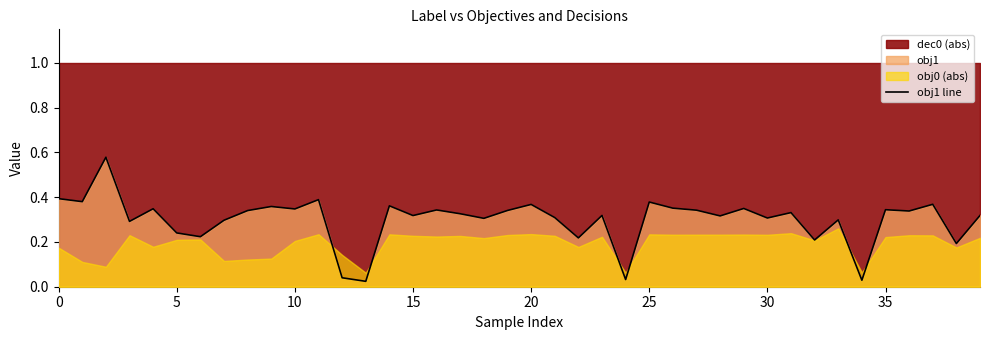

True or false: the data shows 0.0 at 24.

True